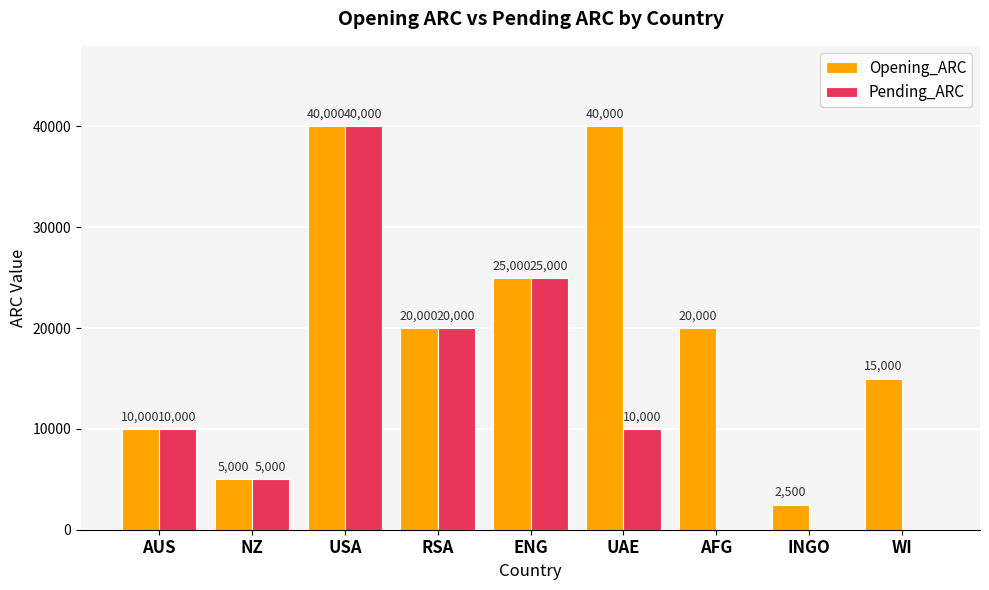

Between AUS and INGO, which series saw the biggest shift?

Pending_ARC